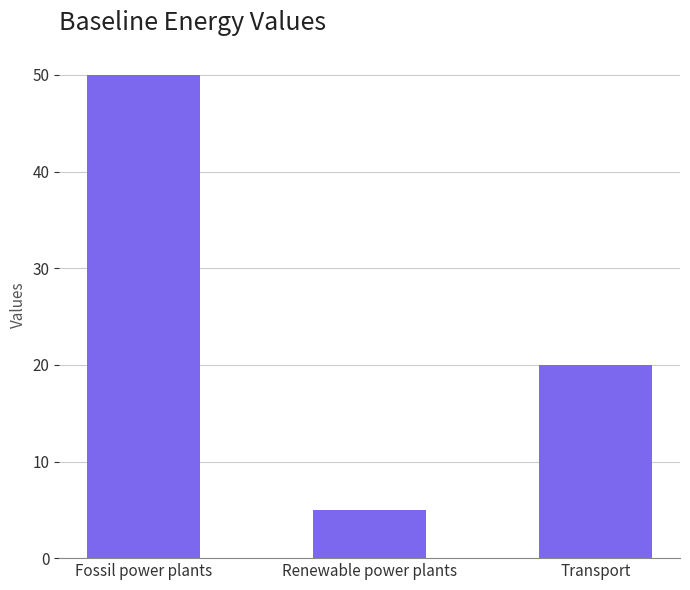

List the labels in order of value, smallest first.

Renewable power plants, Transport, Fossil power plants